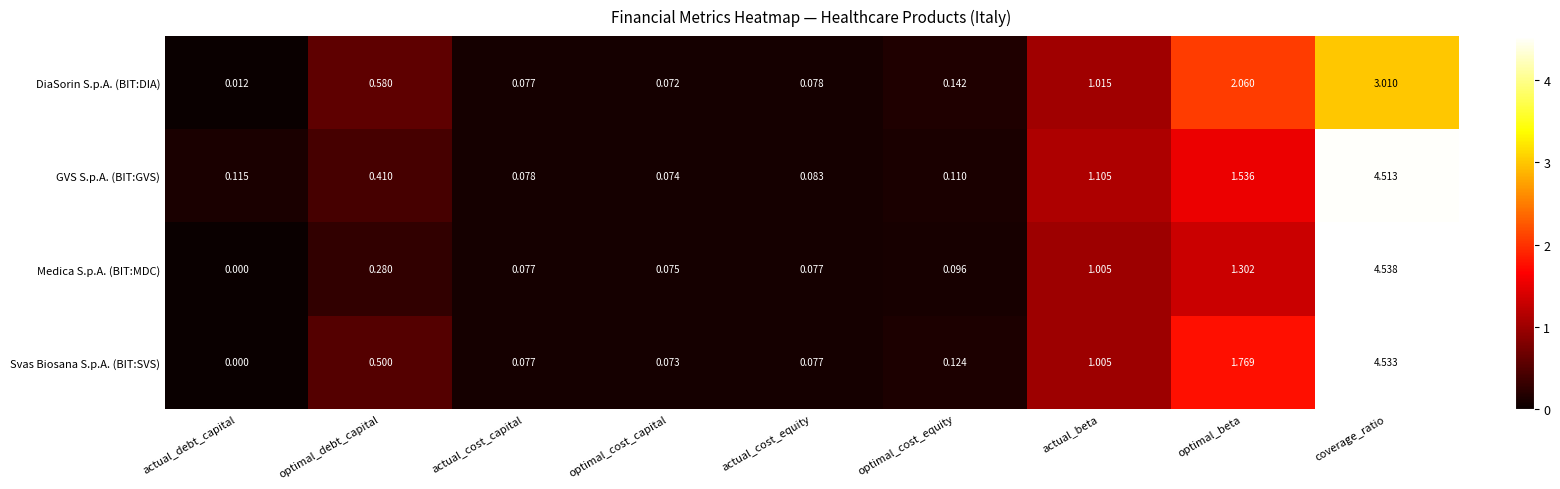

Which series has the largest range (max minus min)?

Medica S.p.A. (BIT:MDC)